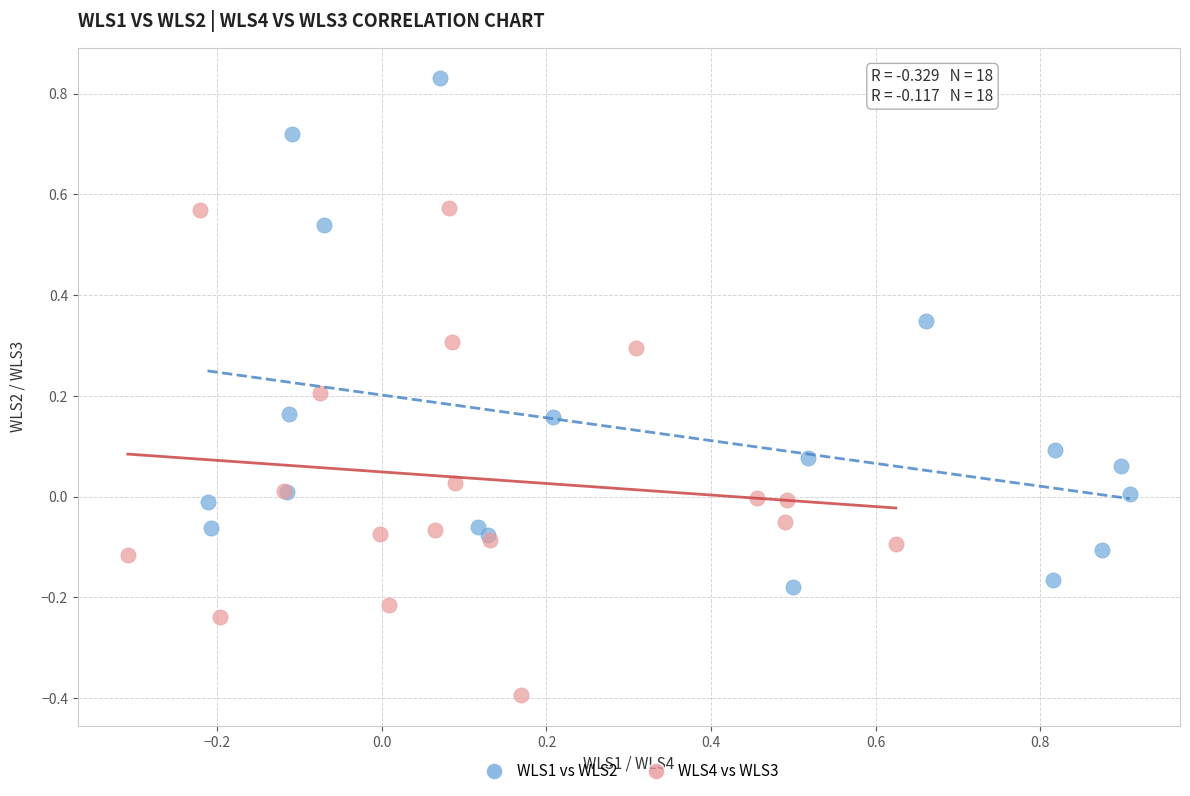

Which series contains the highest Y value?

WLS1 vs WLS2